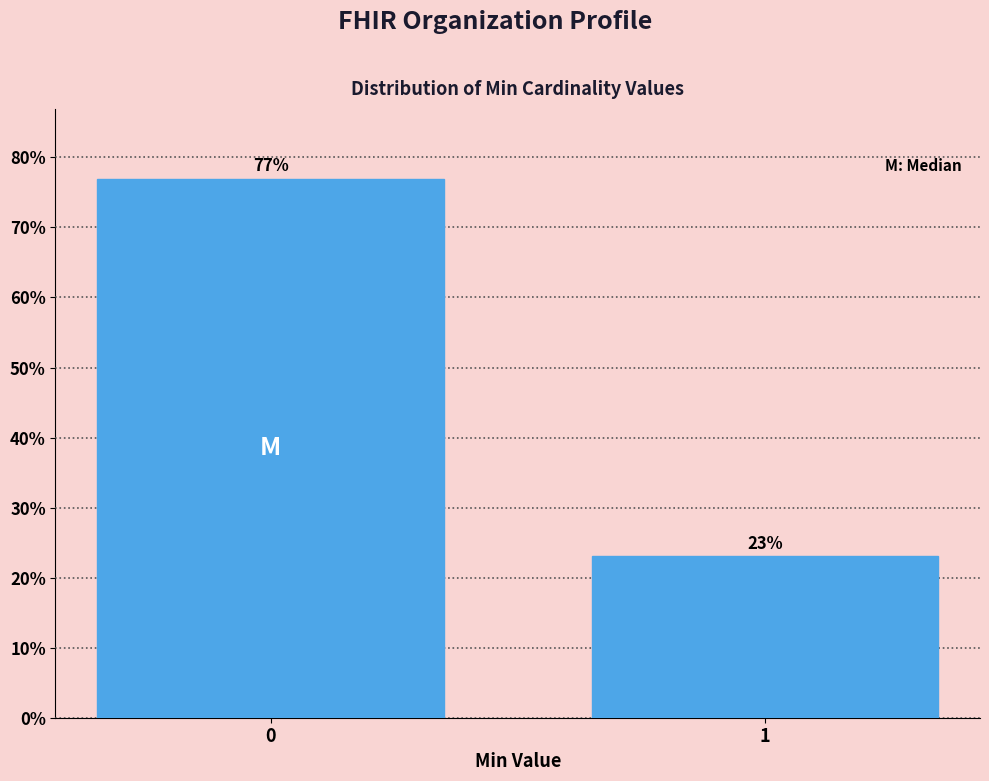

Read the value at 1.

23.1